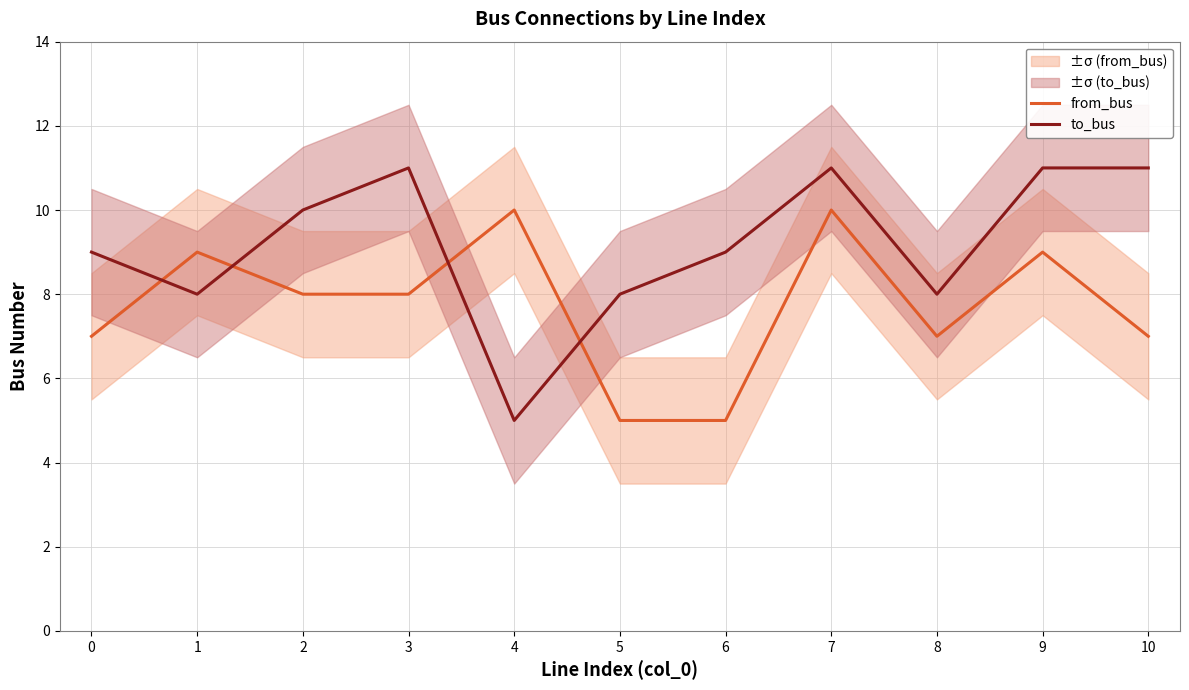

Which series has the largest total across all categories?

to_bus